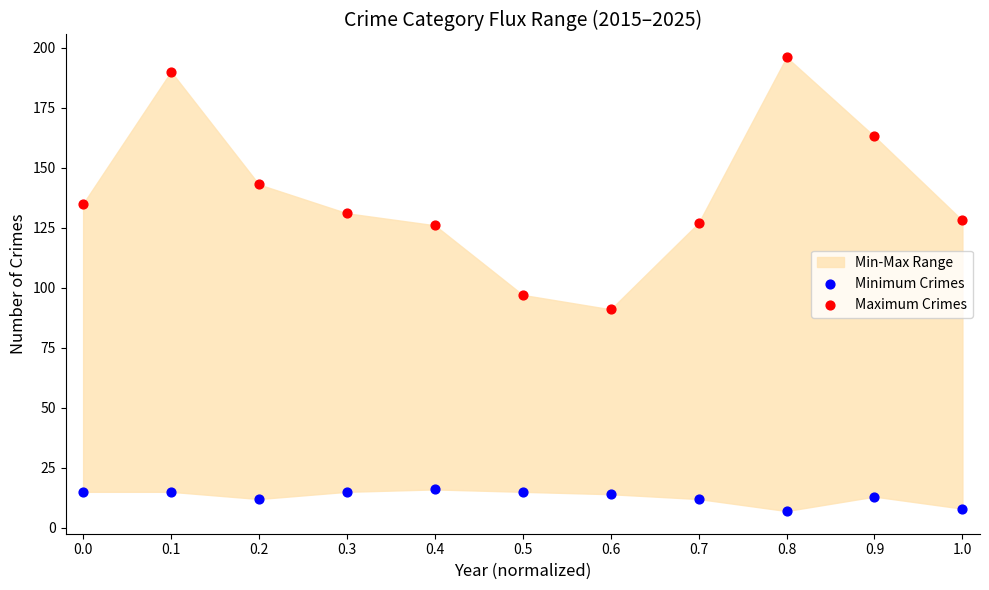

Which series reaches the minimum Y coordinate?

Minimum Crimes